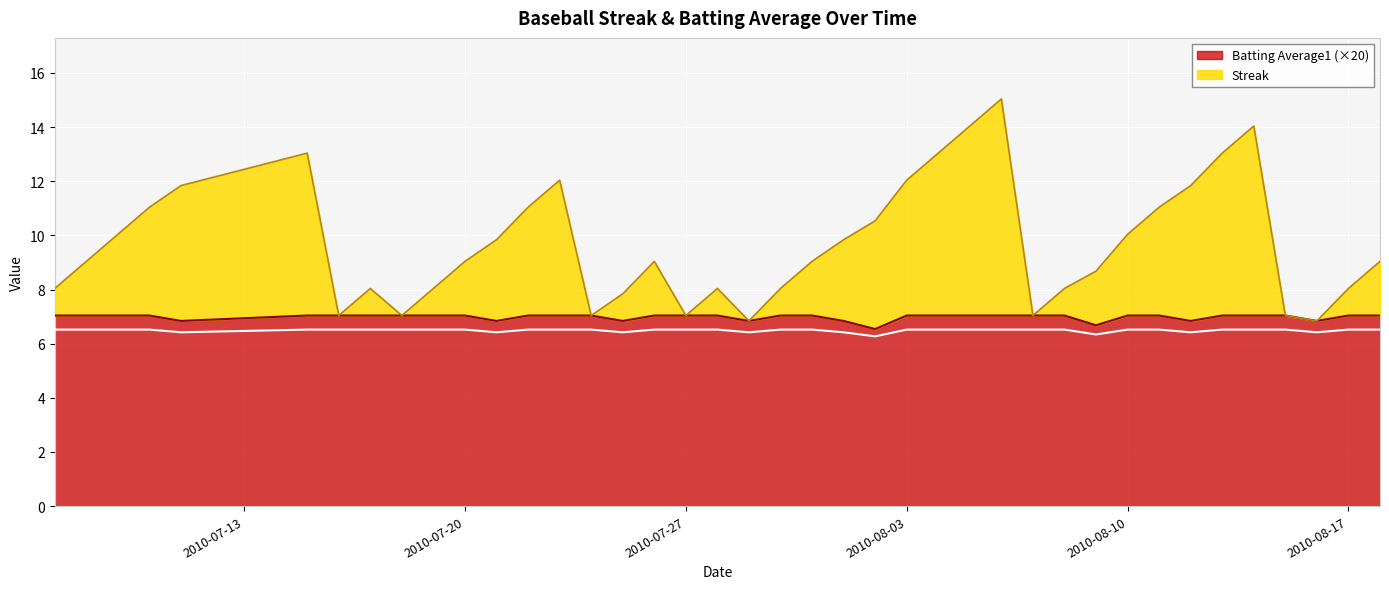

True or false: Batting Average1 and Streak cross at least once.

False